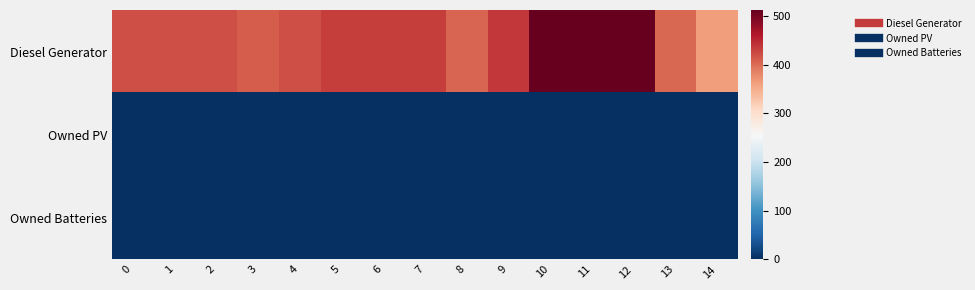

Rank the series at 5 from highest to lowest value.

Diesel Generator, Owned PV, Owned Batteries